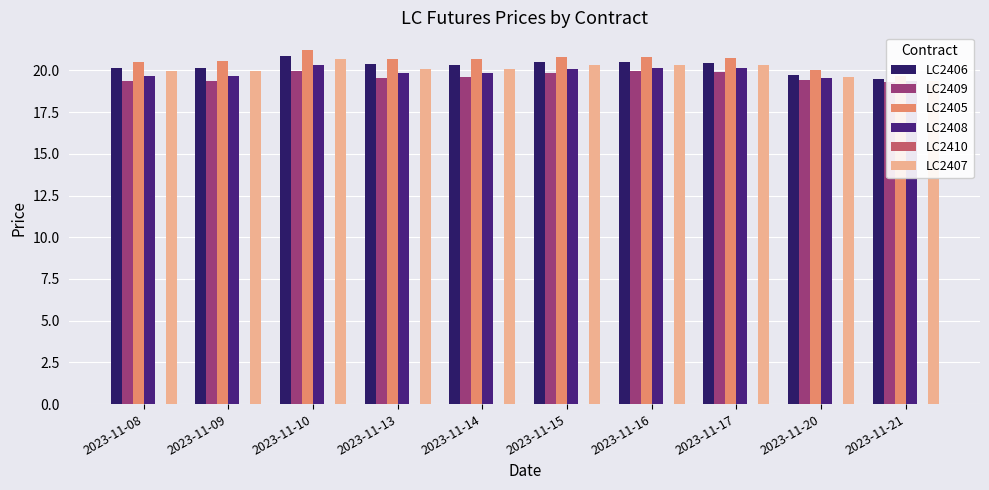

True or false: LC2406 has a value of 5.9 at 2023-11-10.

False